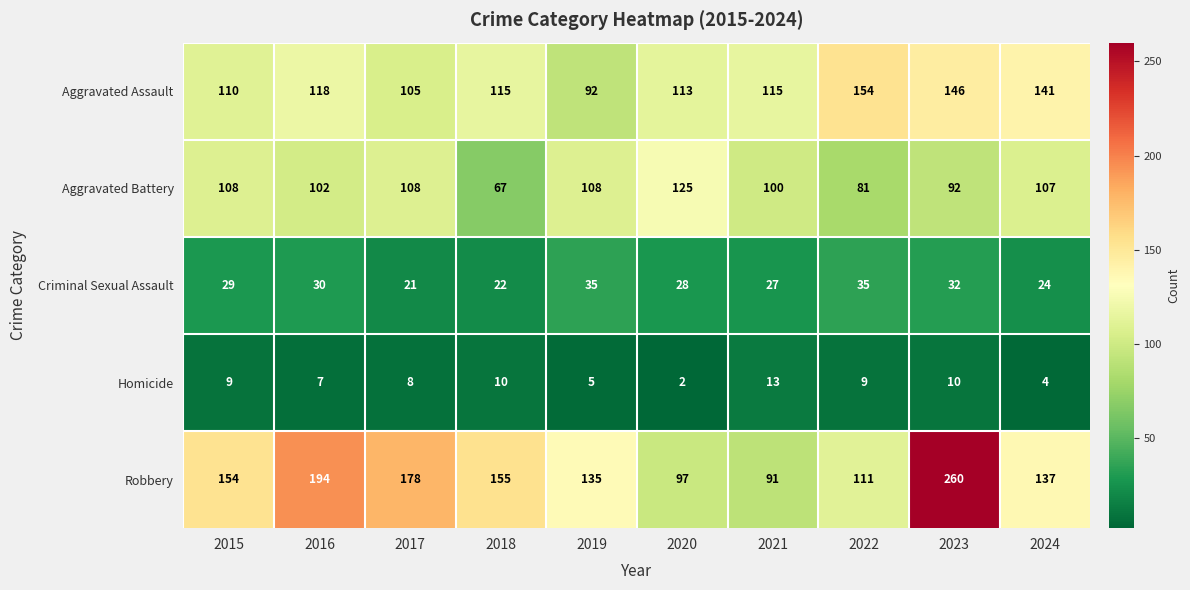

What is the spread (max minus min) of values at 2019?

130